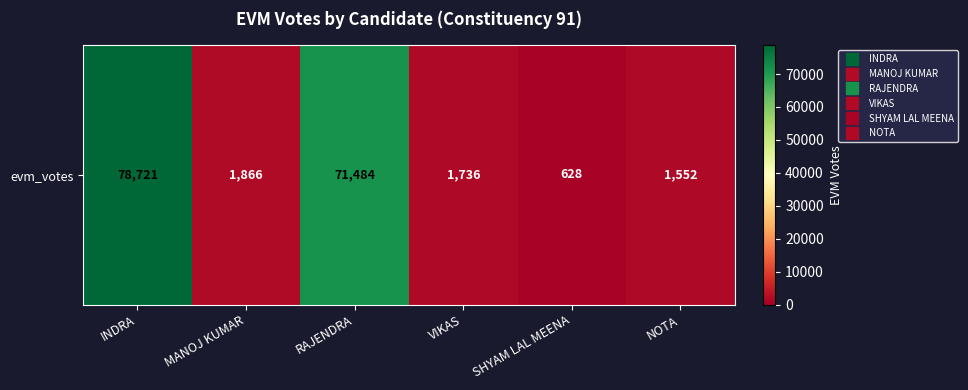

What is the sum of all values?

155987